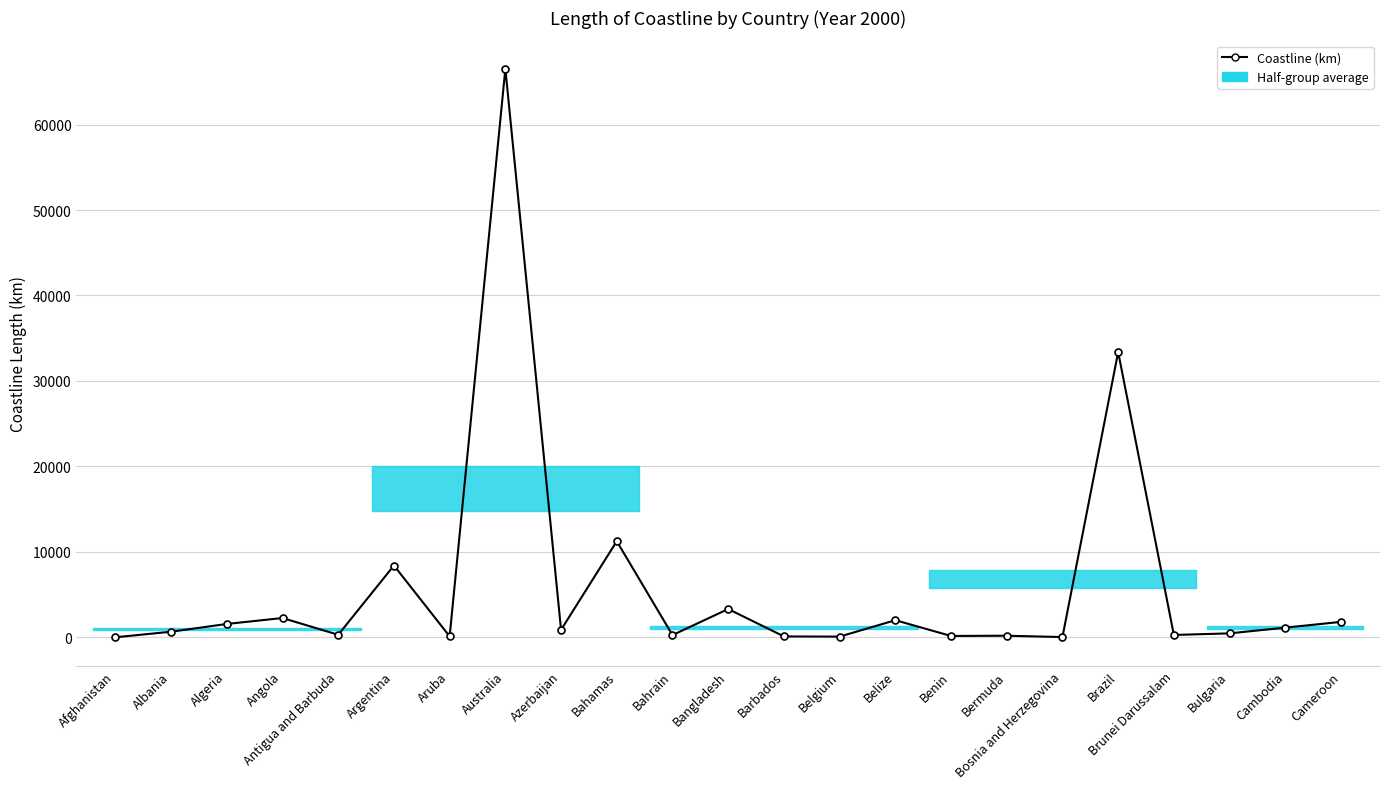

What is the change in value from Bahrain to Belize?

+1741